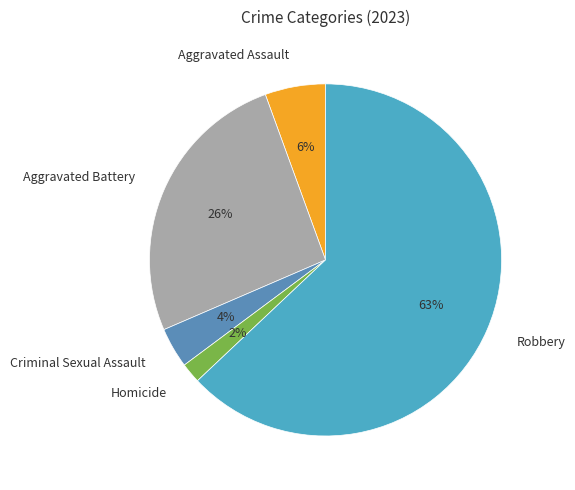

Which slice is the largest?

Robbery